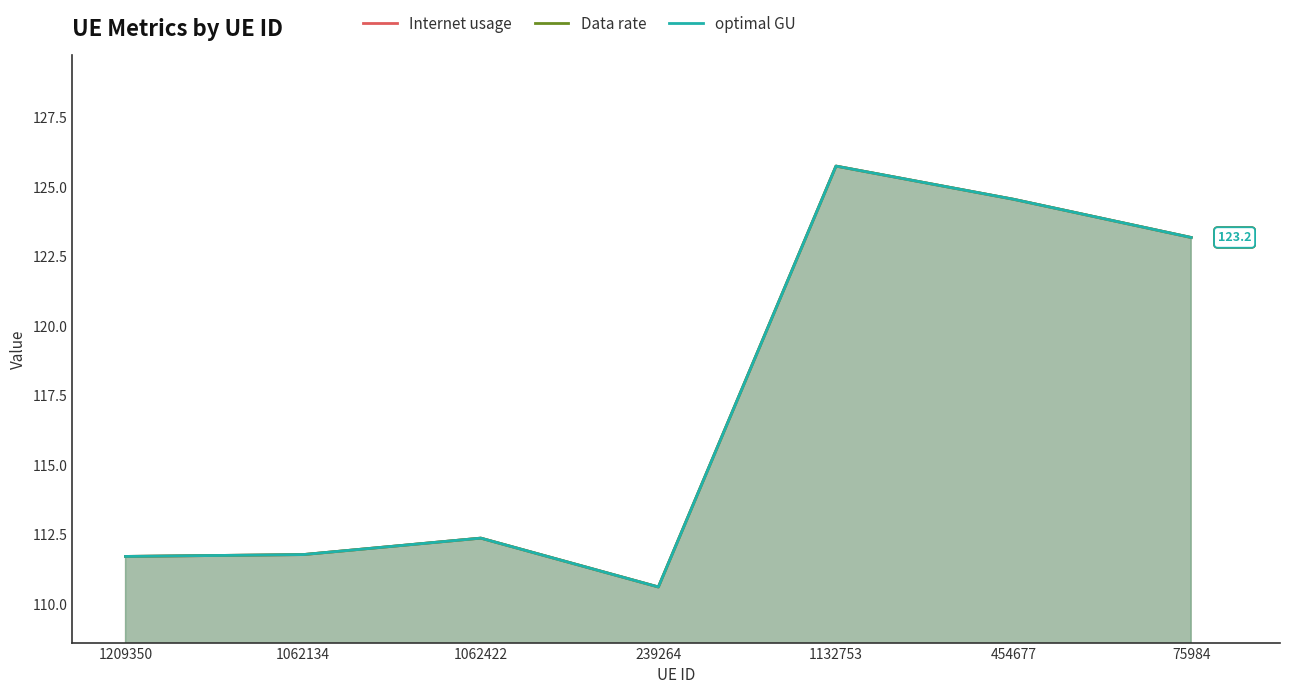

Which label corresponds to the largest value in the chart?

1132753